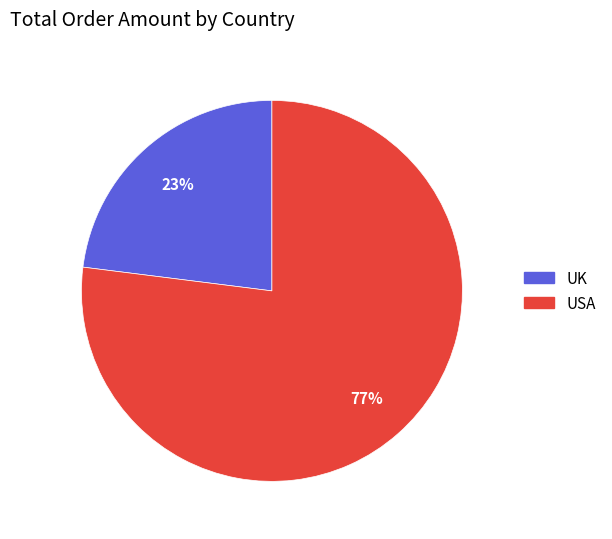

Is there any slice that represents more than half of the pie?

Yes